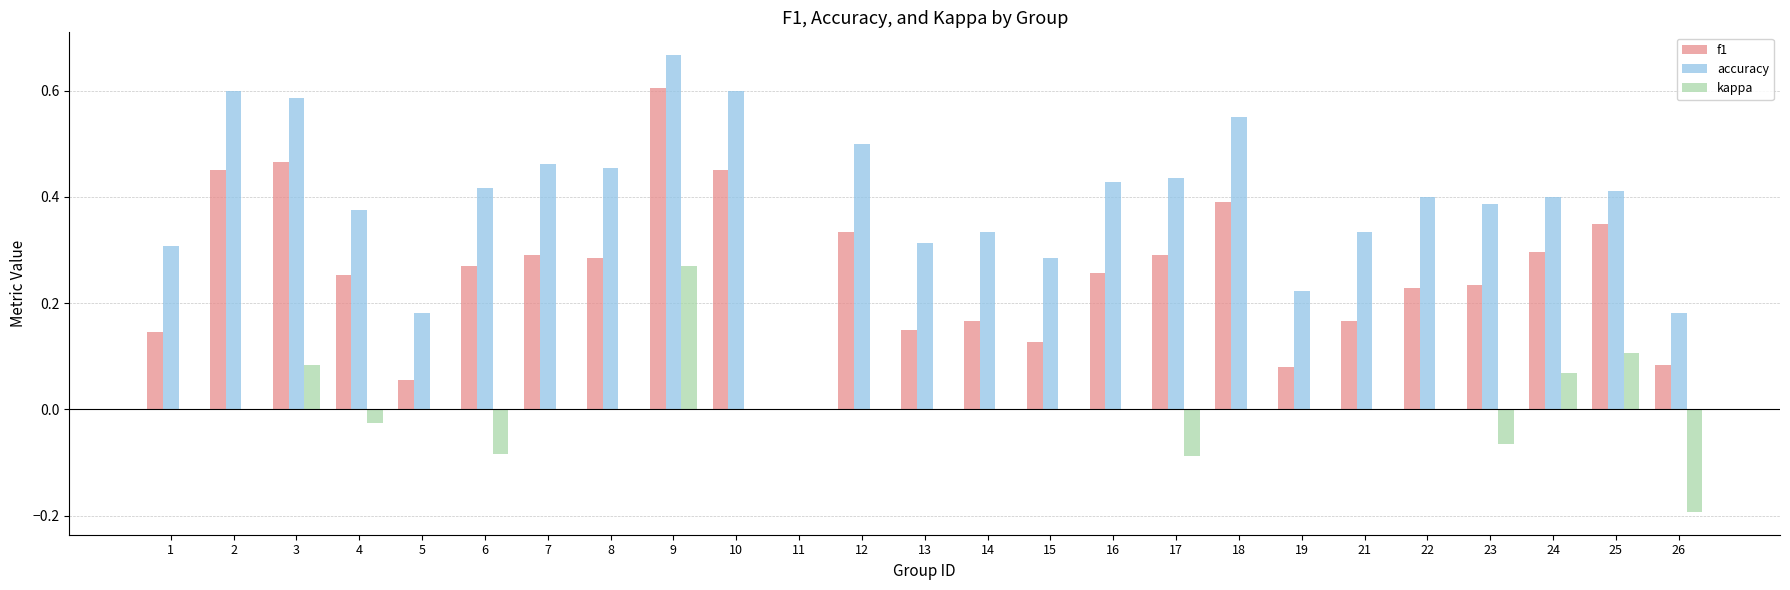

The kappa series shows -0.2 at 5. True or false?

False